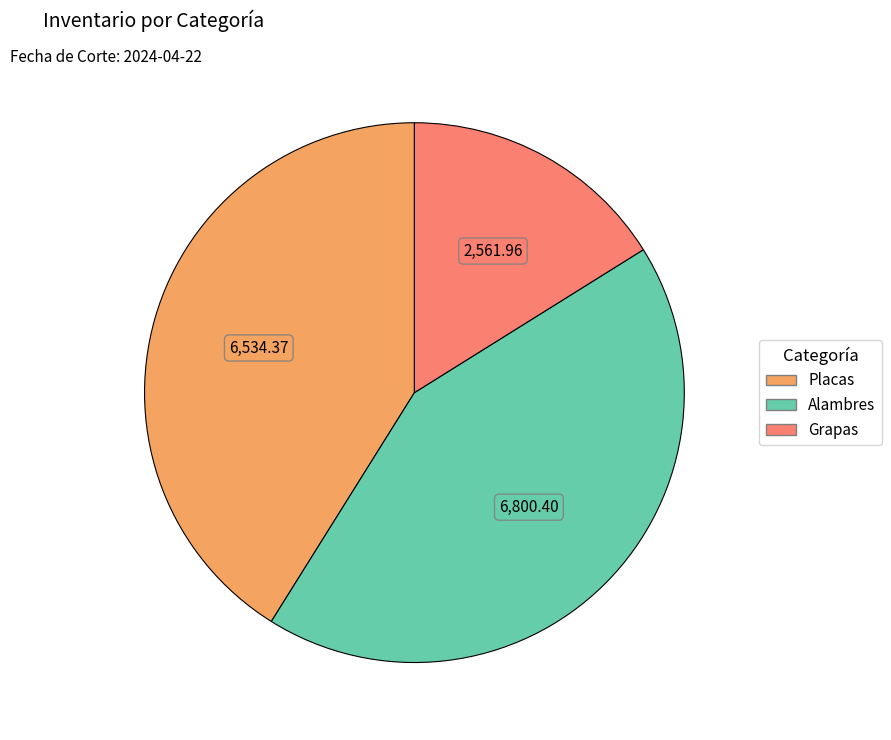

How many segments does this pie chart have?

3